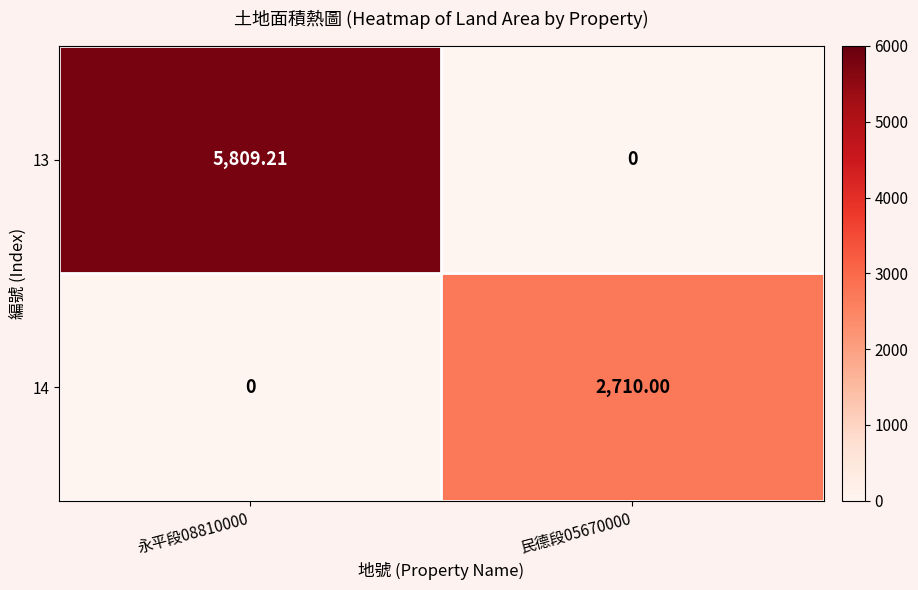

What is the total value across all series at 民德段05670000?

2710.0